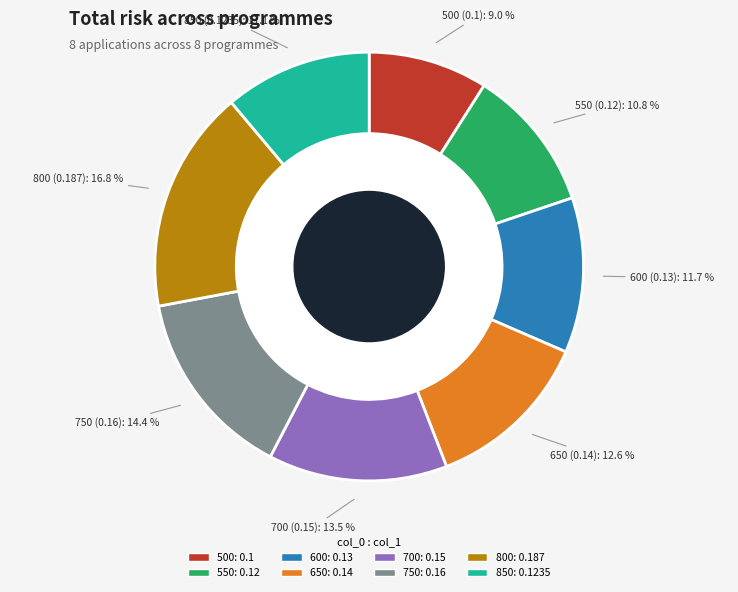

Which has a higher value, 600 or 500?

600